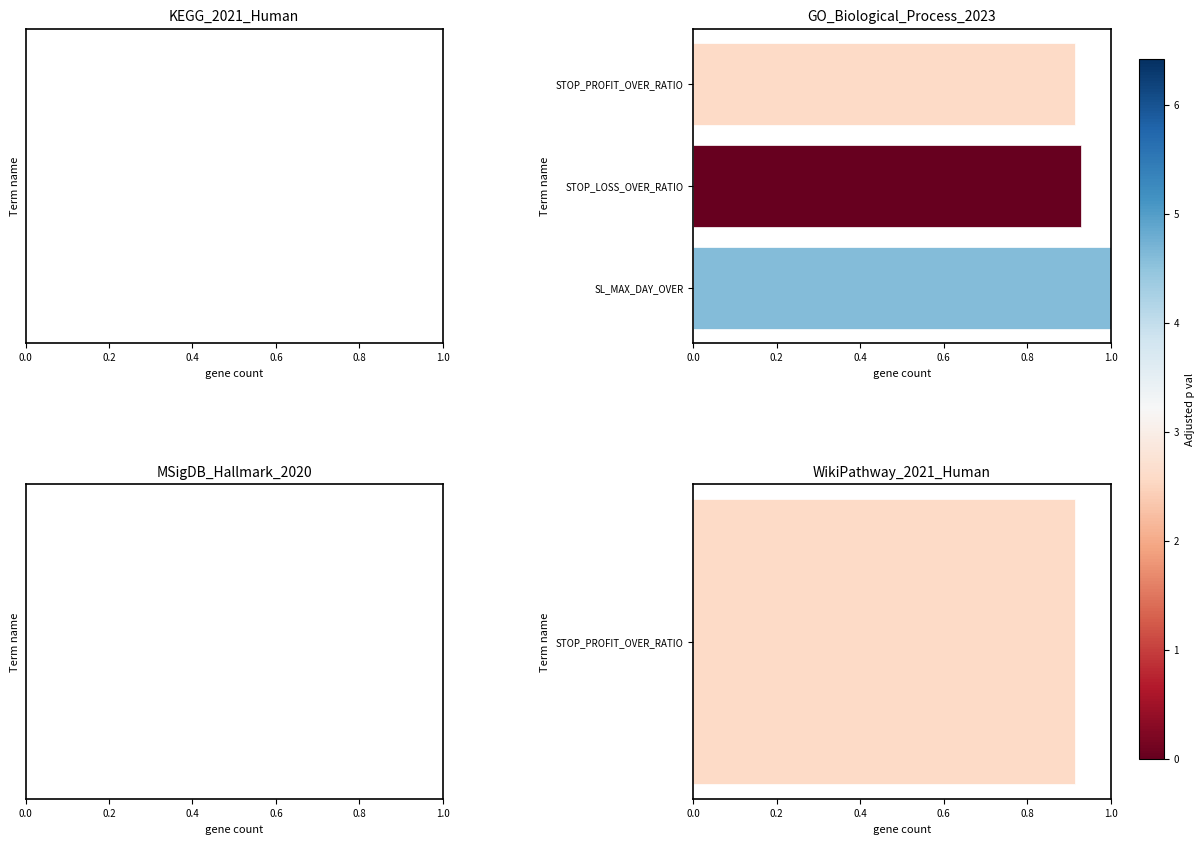

What is the change in value from SL_MAX_DAY_OVER to STOP_PROFIT_OVER_RATIO?

-0.1